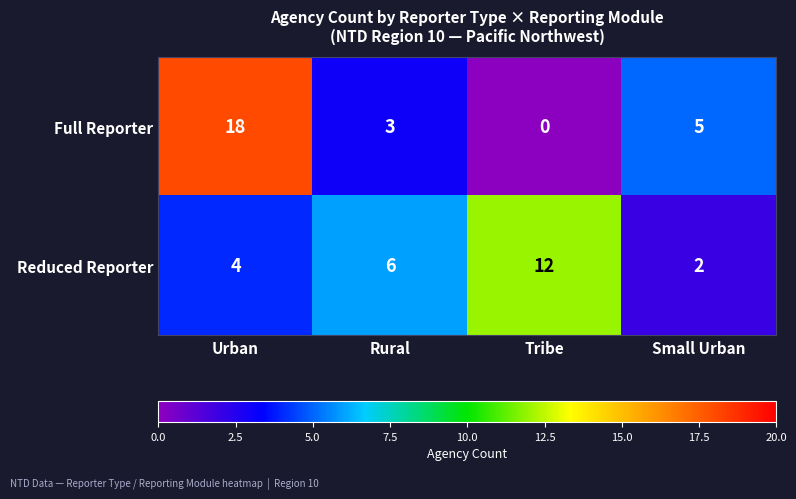

Which series has the widest spread of values?

Full Reporter